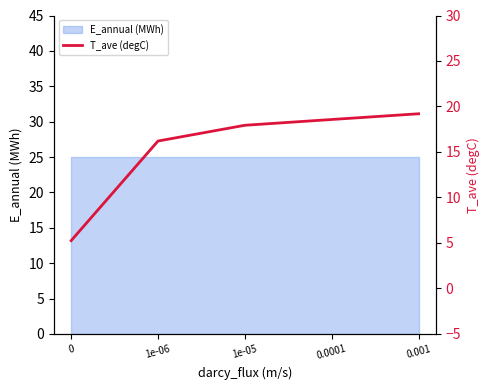

How many lines are shown in the chart?

1